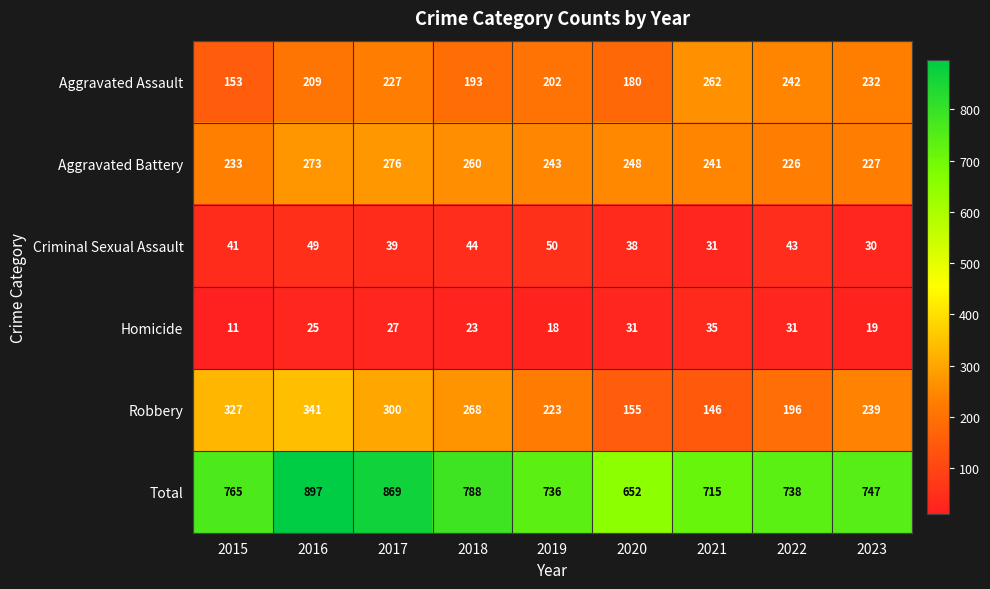

The Aggravated Battery series shows 338 at 2022. True or false?

False